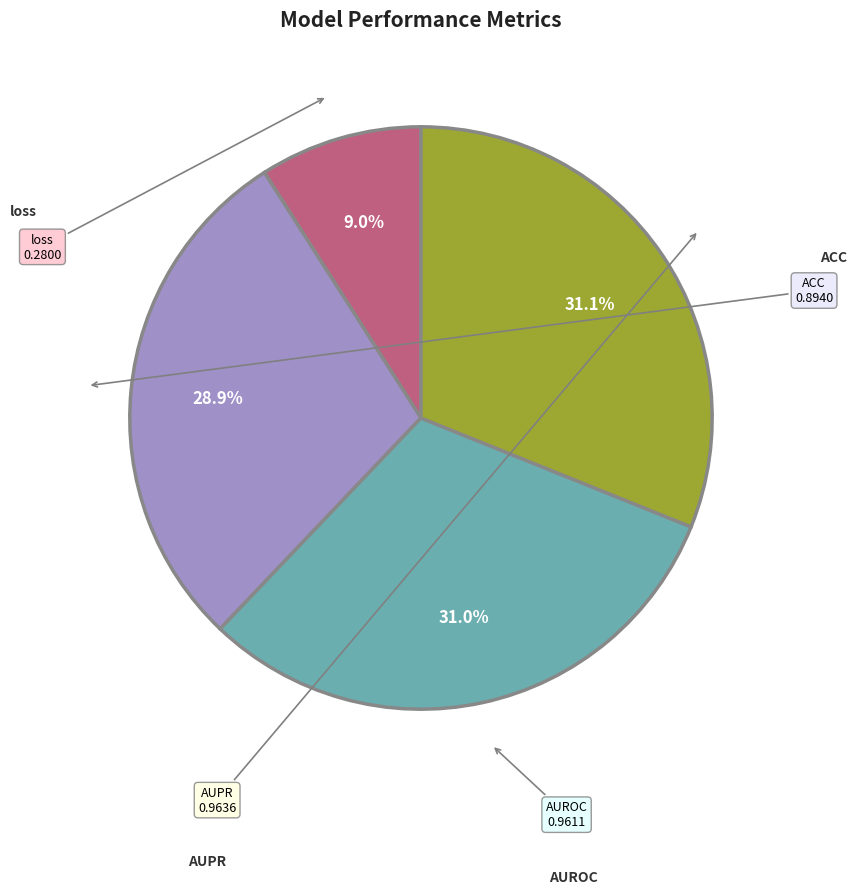

Is there a majority slice in this chart?

No